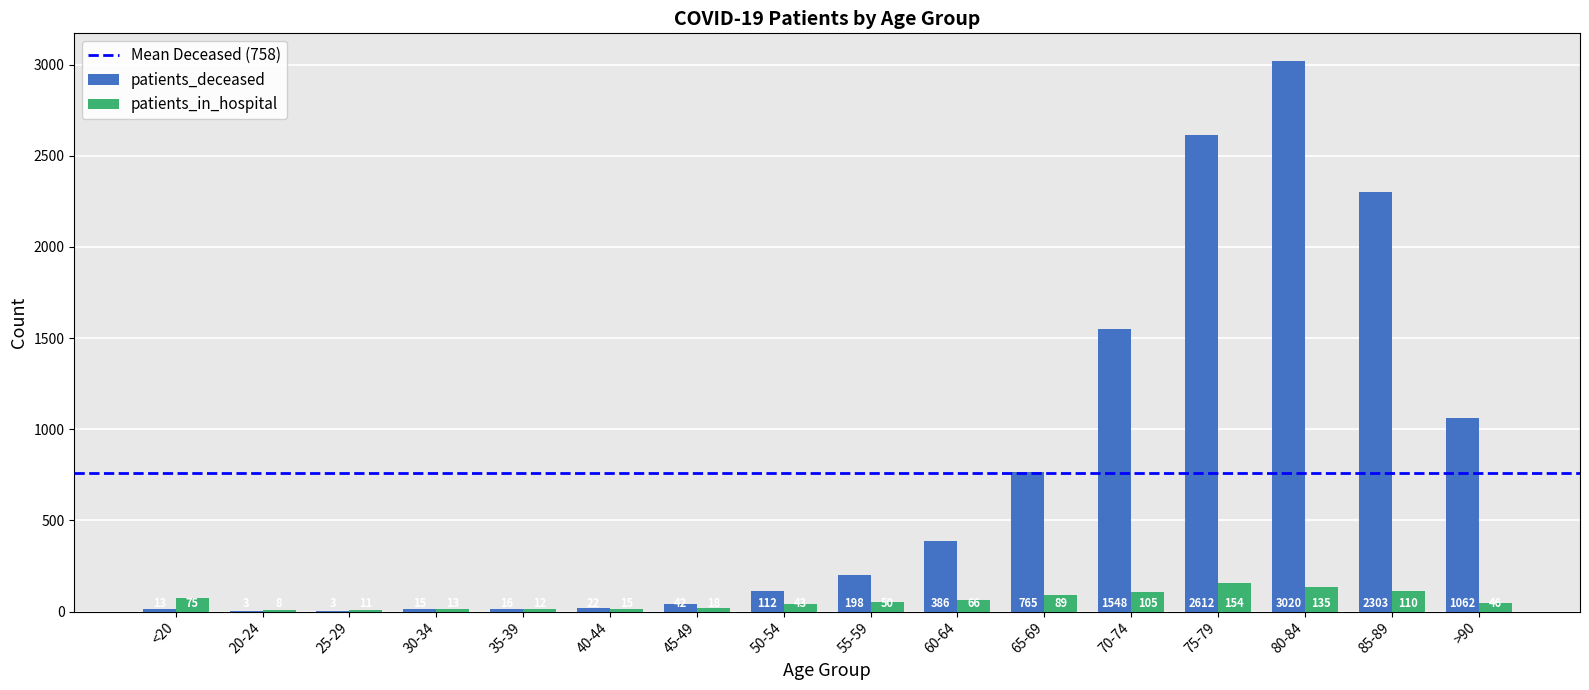

Where does the patients_in_hospital series first go above 50?

<20